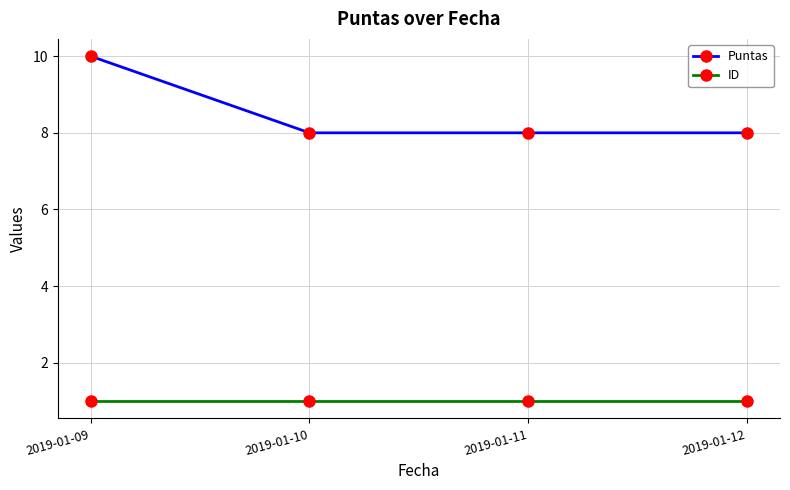

Rank the series by their maximum value, from lowest to highest.

ID, Puntas